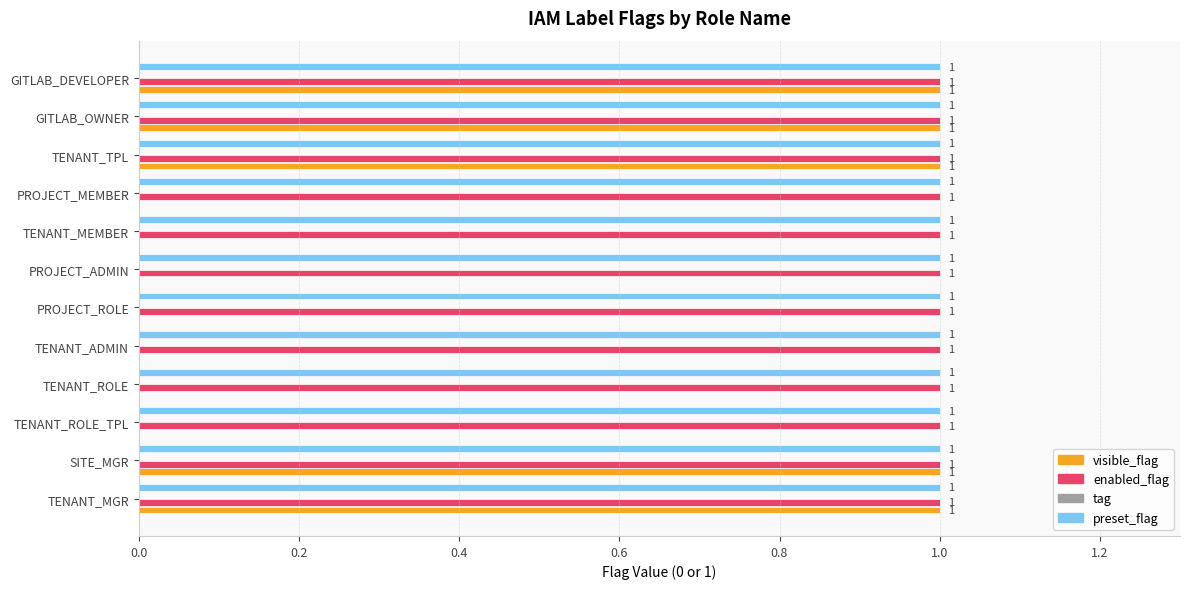

Is it true that preset_flag equals 0 at TENANT_ROLE_TPL?

False